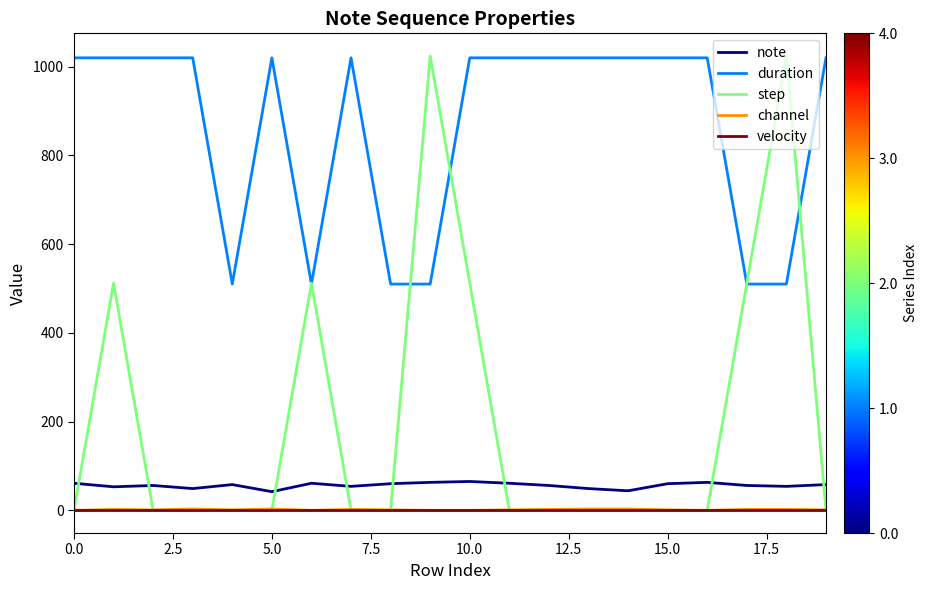

True or false: note and velocity intersect in this chart.

False